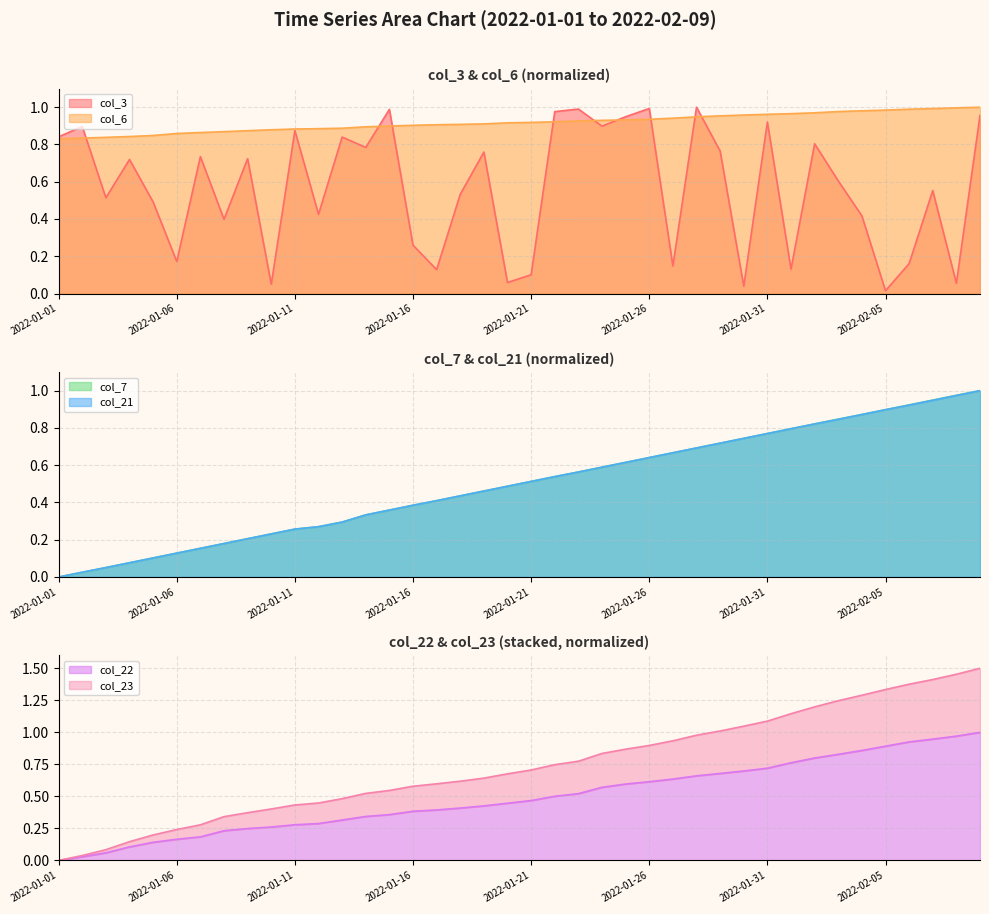

True or false: col_6 has more than 0 interior local peaks.

False